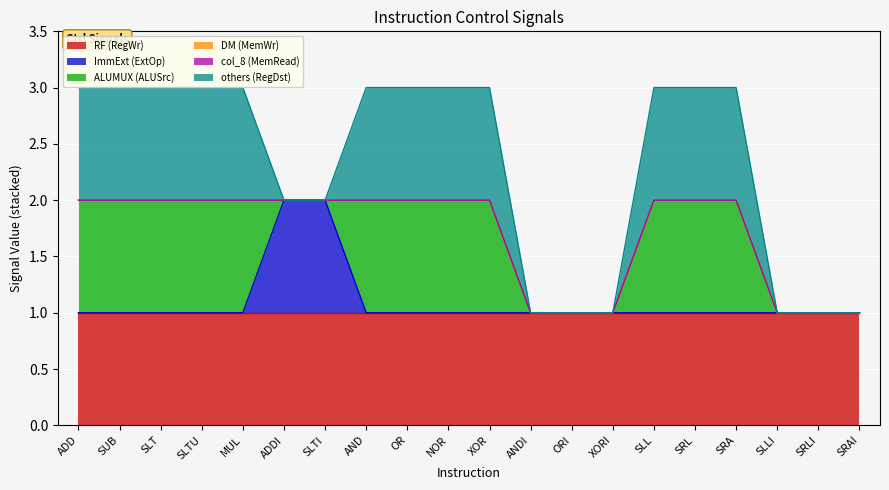

What is the label of the 14th point from the right?

SLTI